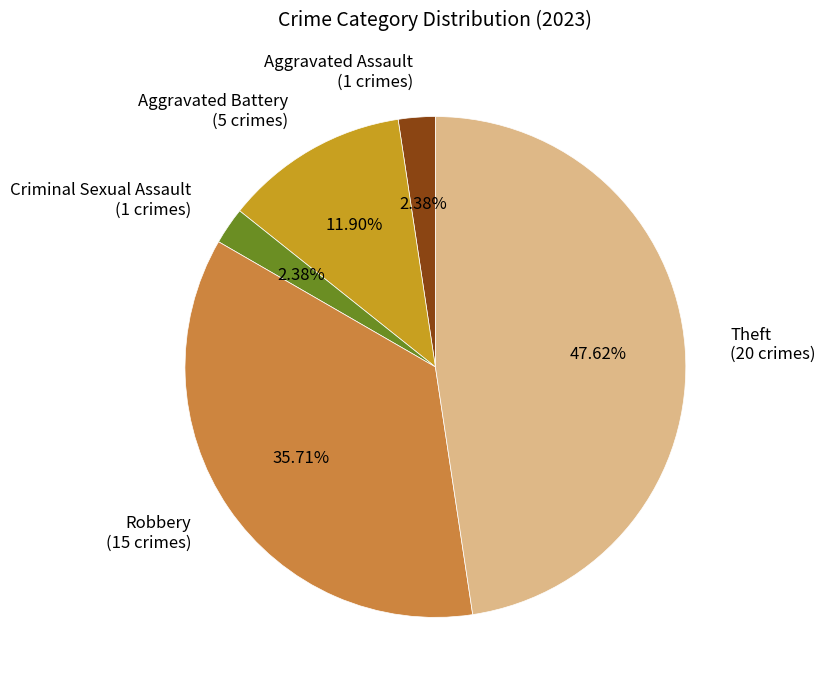

Is the sum of Robbery (15 crimes) and Theft (20 crimes) greater than half?

Yes